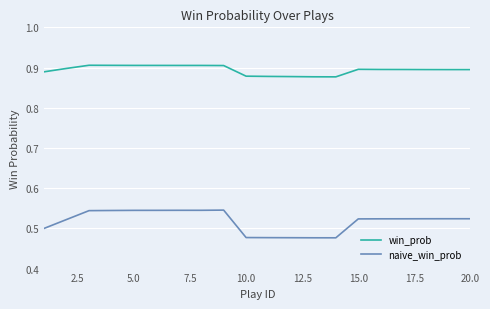

True or false: win_prob and naive_win_prob cross at least once.

False